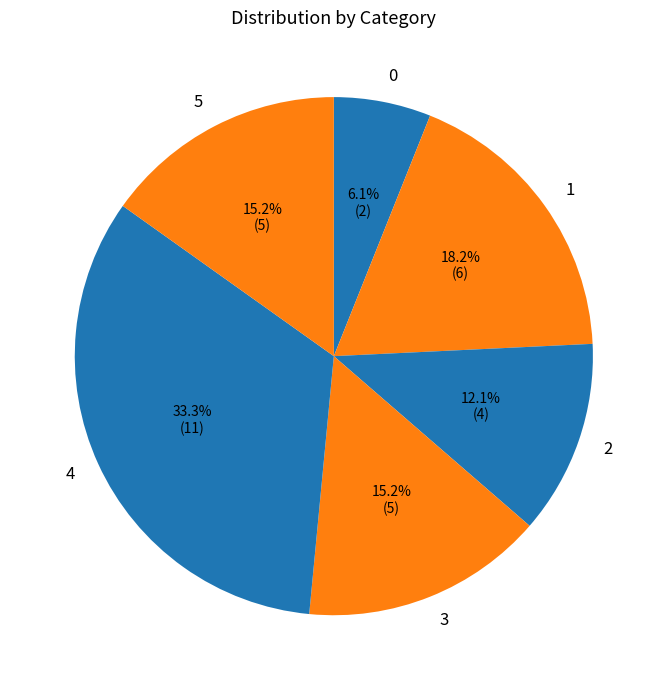

True or false: 1 accounts for 18% of the total.

True